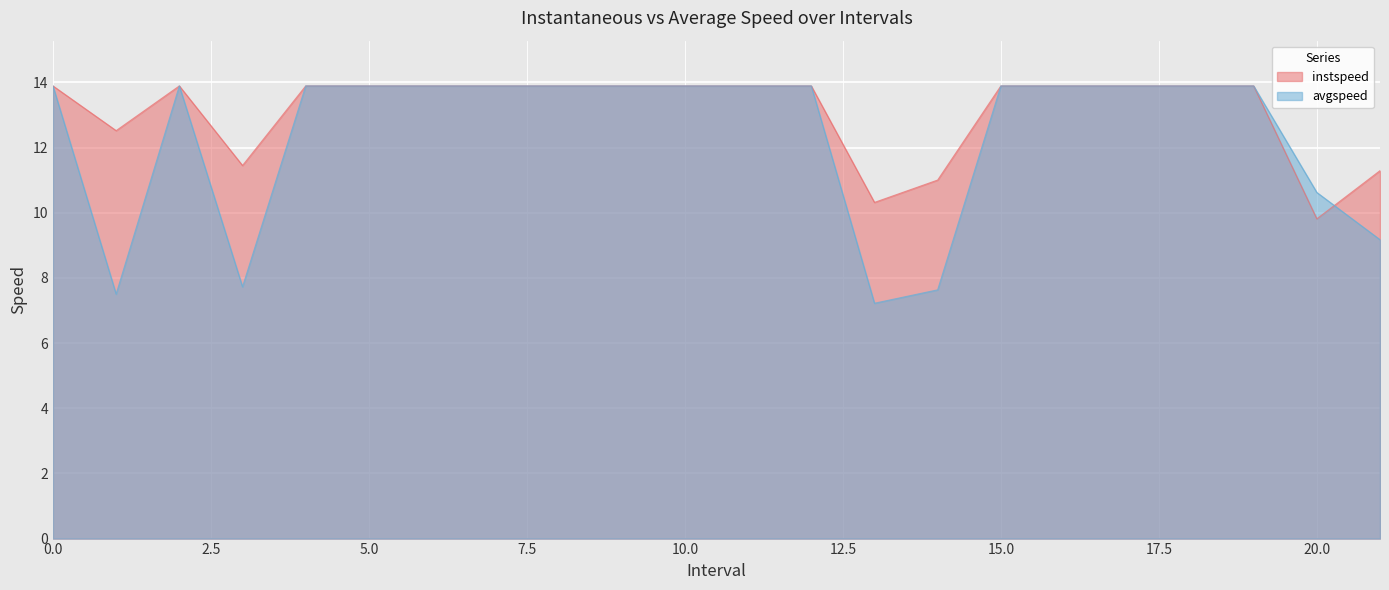

What is the value of the avgspeed point at the 5th from the left?

13.9